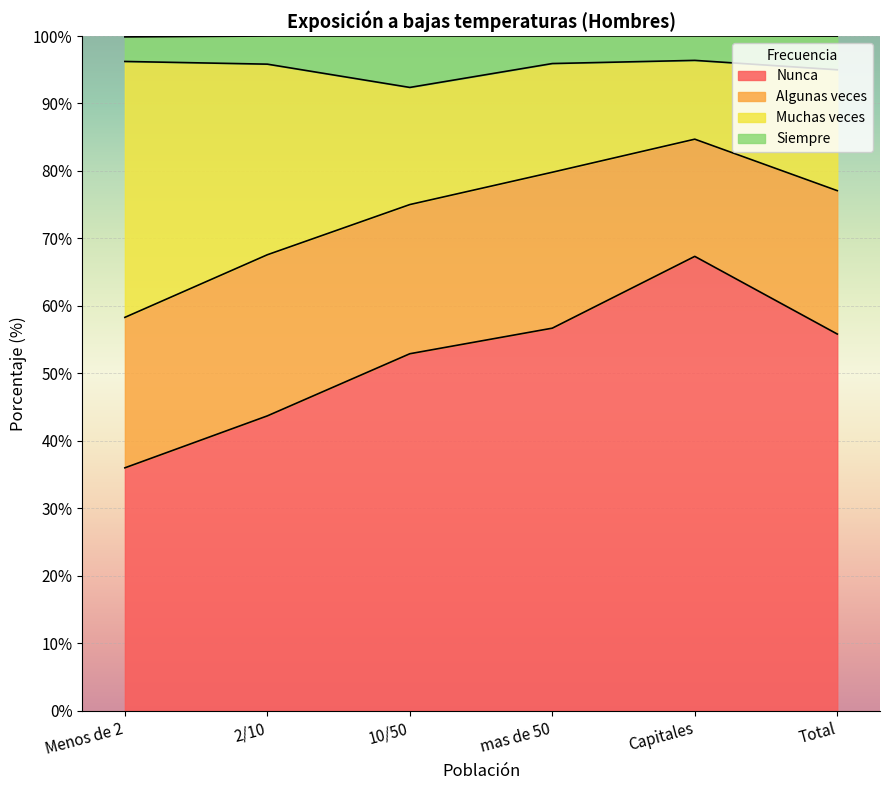

How many lines are shown in the chart?

4